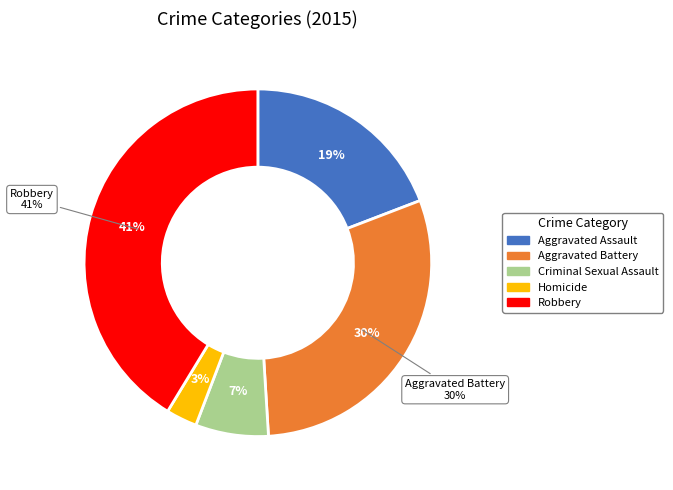

What percentage is the Criminal Sexual Assault slice, to the nearest percent?

7%